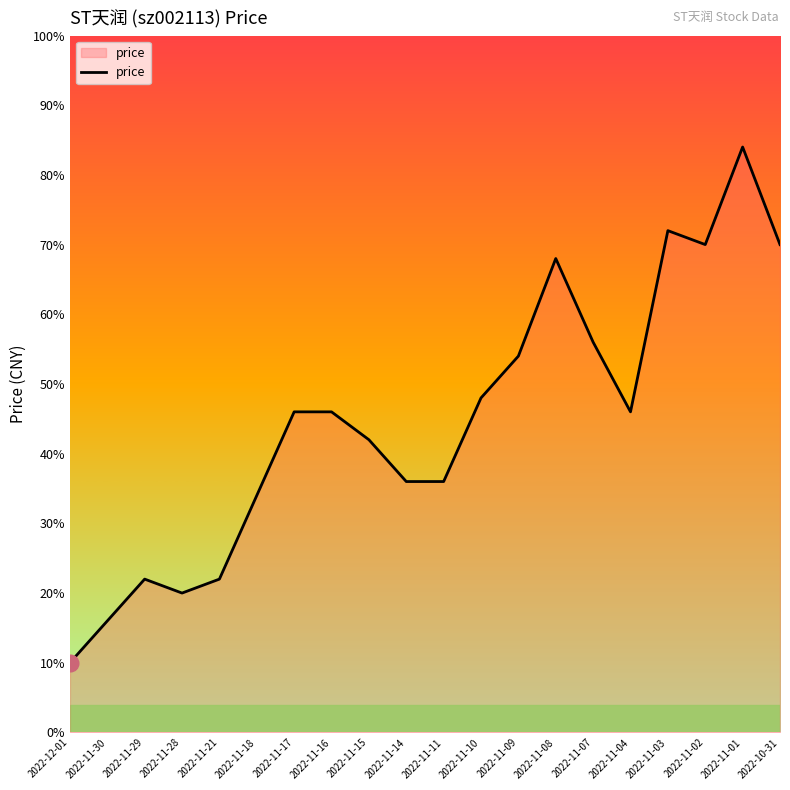

True or false: there are more than 2 points higher than both neighbors.

True